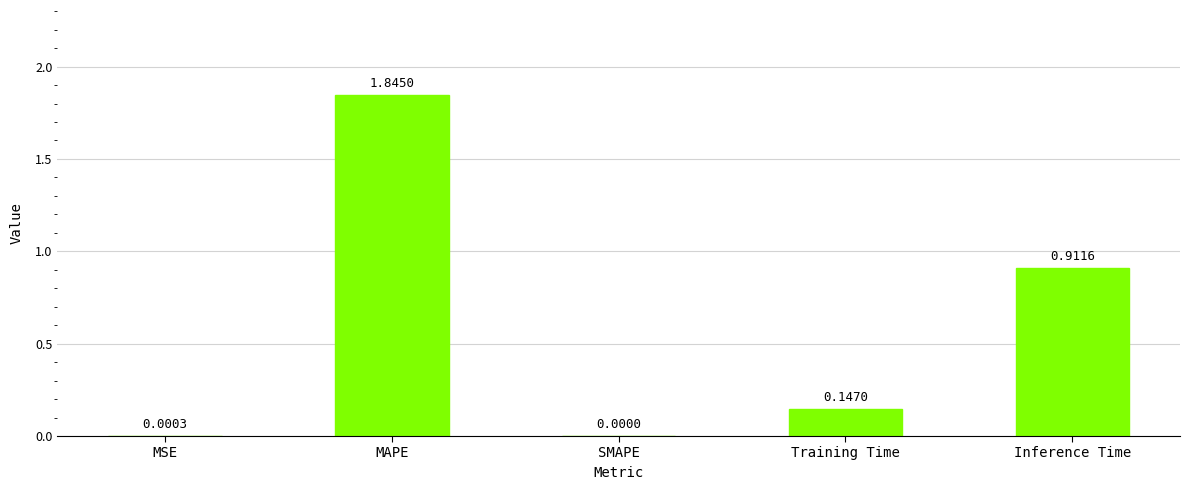

Which category has the highest value across all series?

MAPE